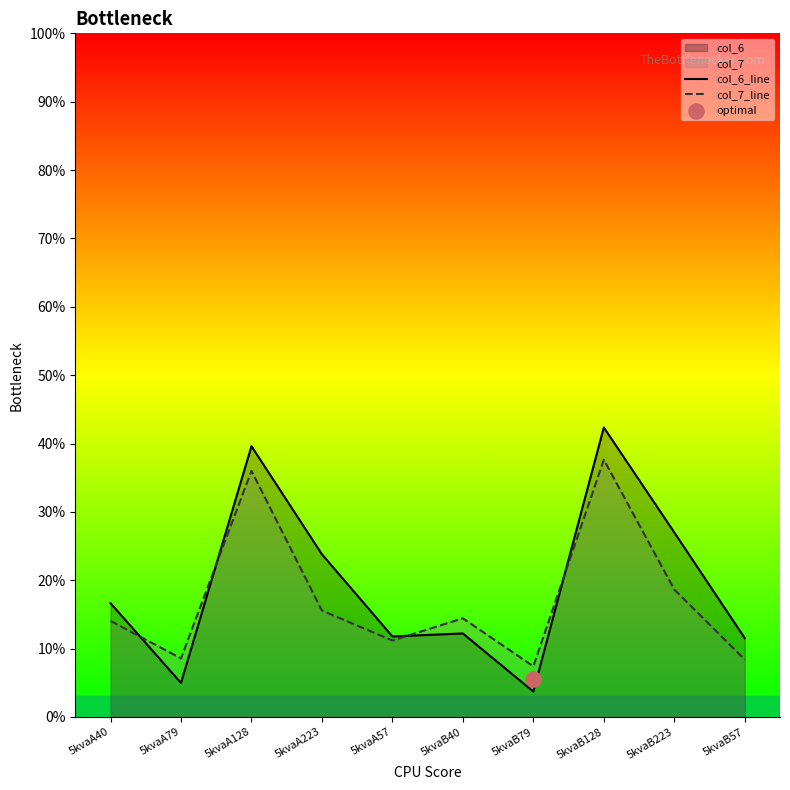

Which series reaches the maximum Y coordinate?

col_6_line